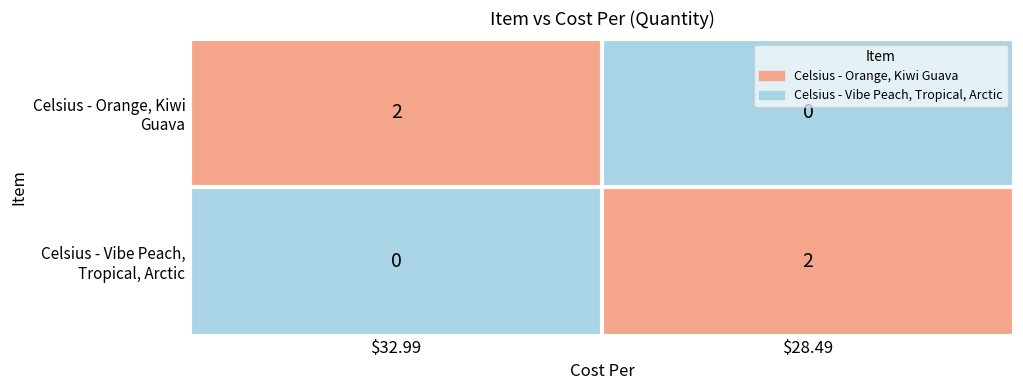

Where is Celsius - Vibe Peach, Tropical, Arctic nearest to the value 1?

$32.99